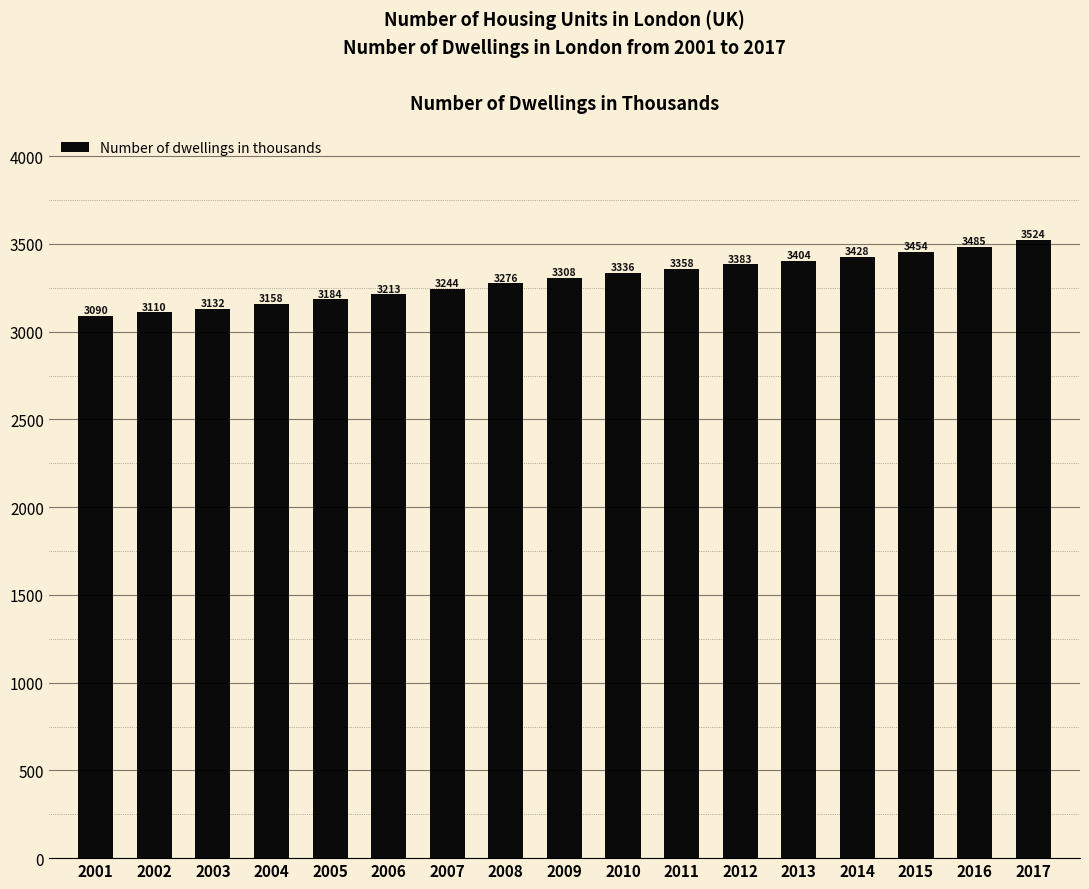

Reading left to right, what are all the values shown in this chart?

3090	3110	3132	3158	3184	3213	3244	3276	3308	3336	3358	3383	3404	3428	3454	3485	3524